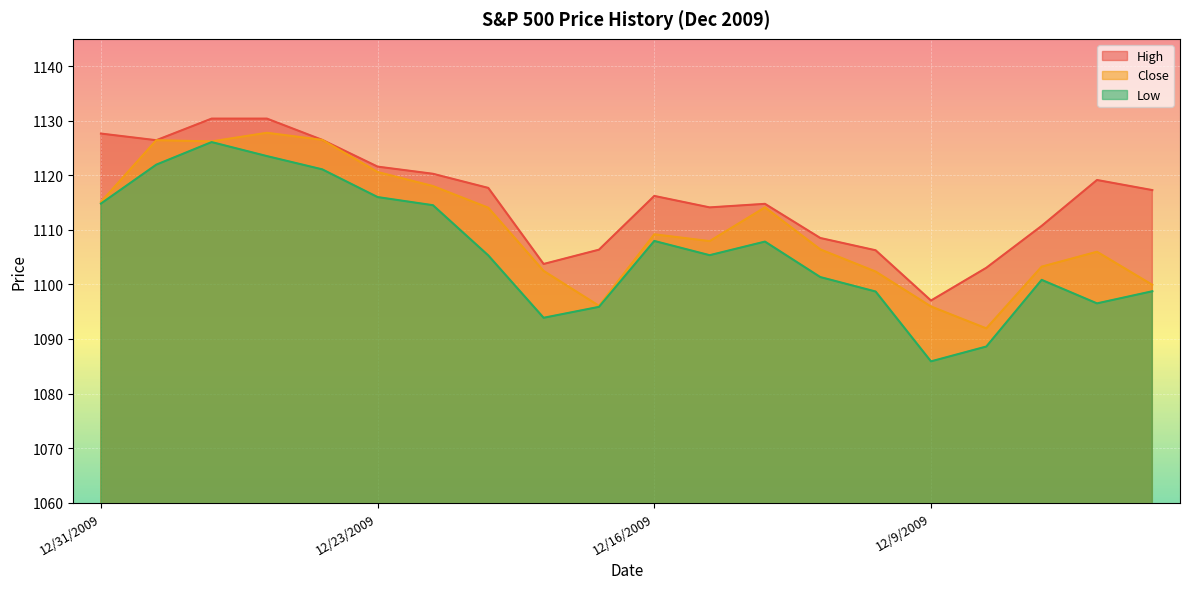

At which category is the sum across all series the highest?

12/29/2009